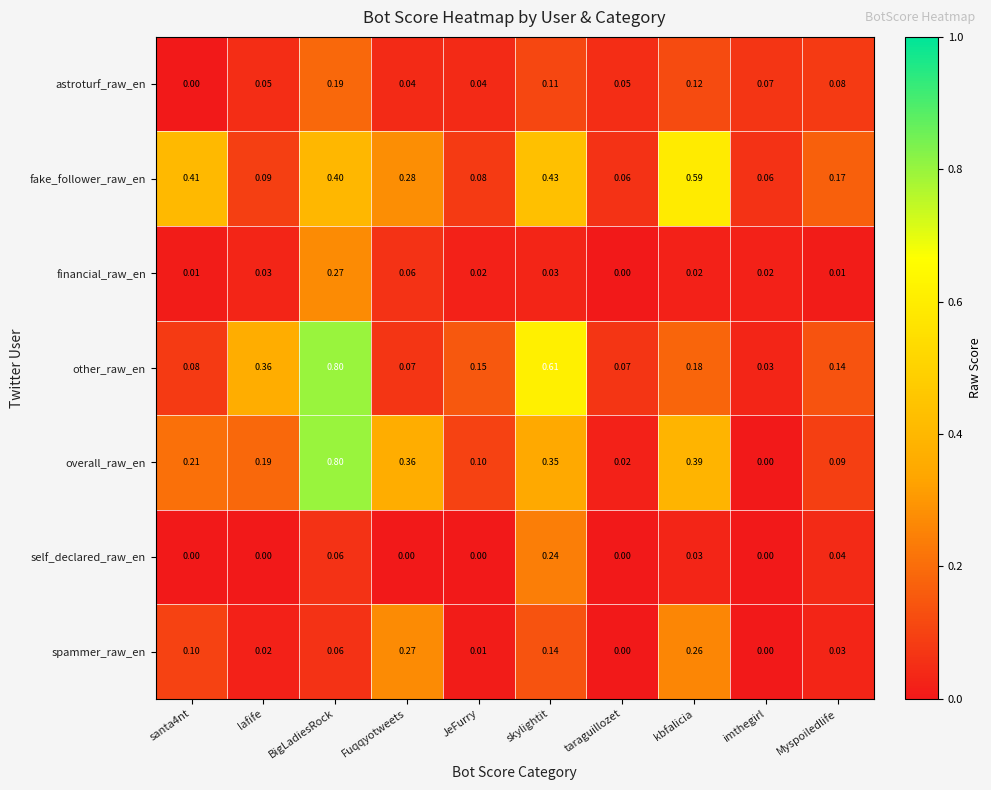

Which series changed the most between kbfalicia and imthegirl?

fake_follower_raw_en